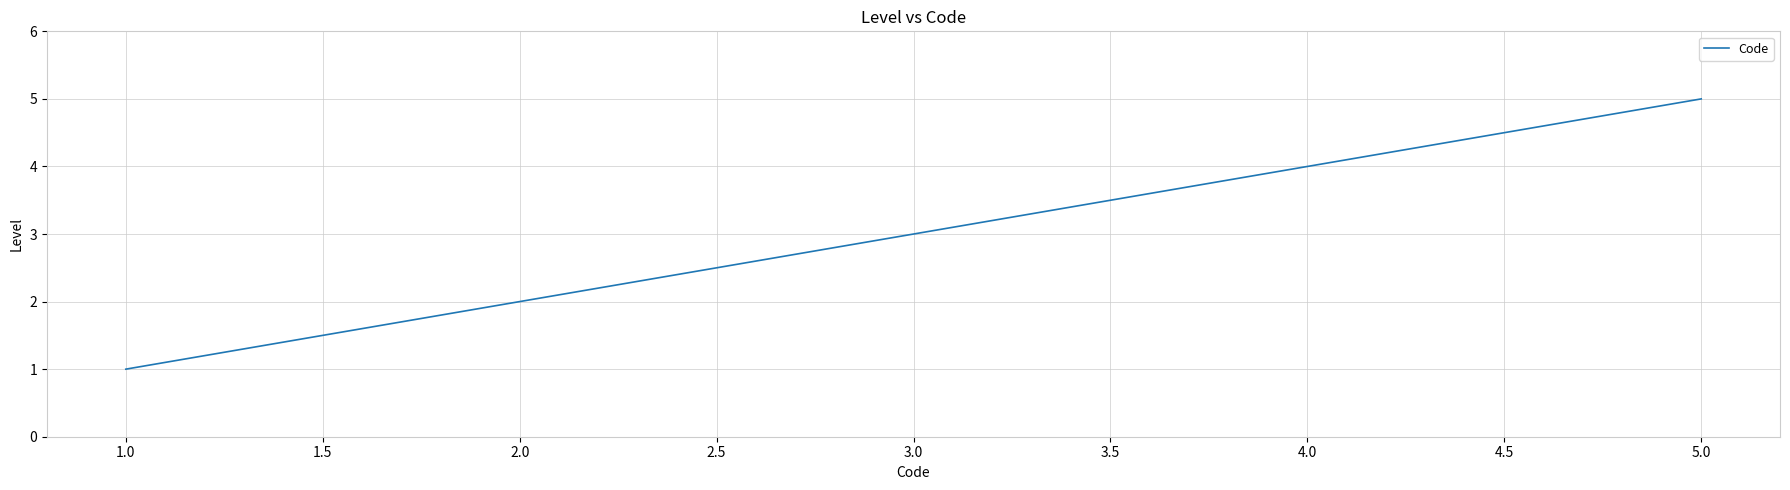

What position from the left is 1.0?

1